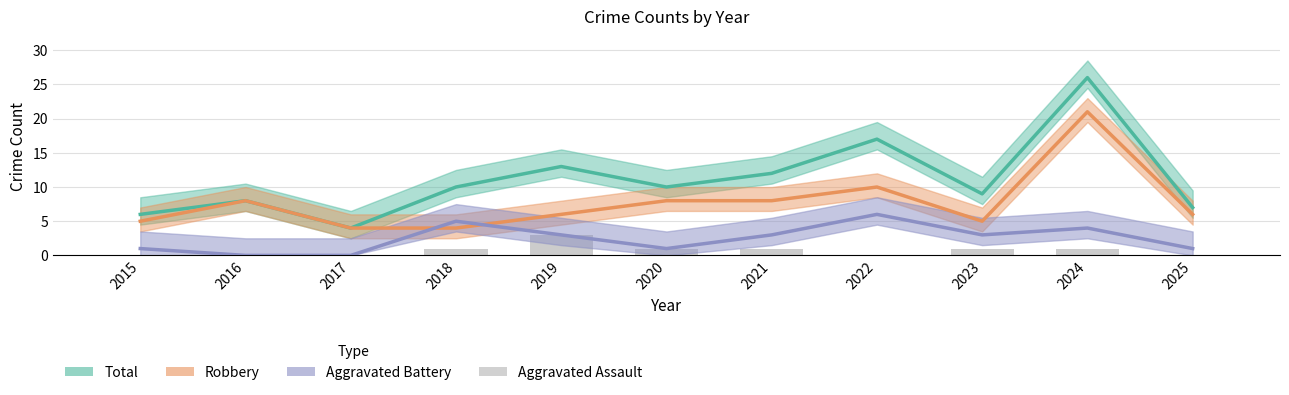

Where is Total nearest to the value 15?

2019